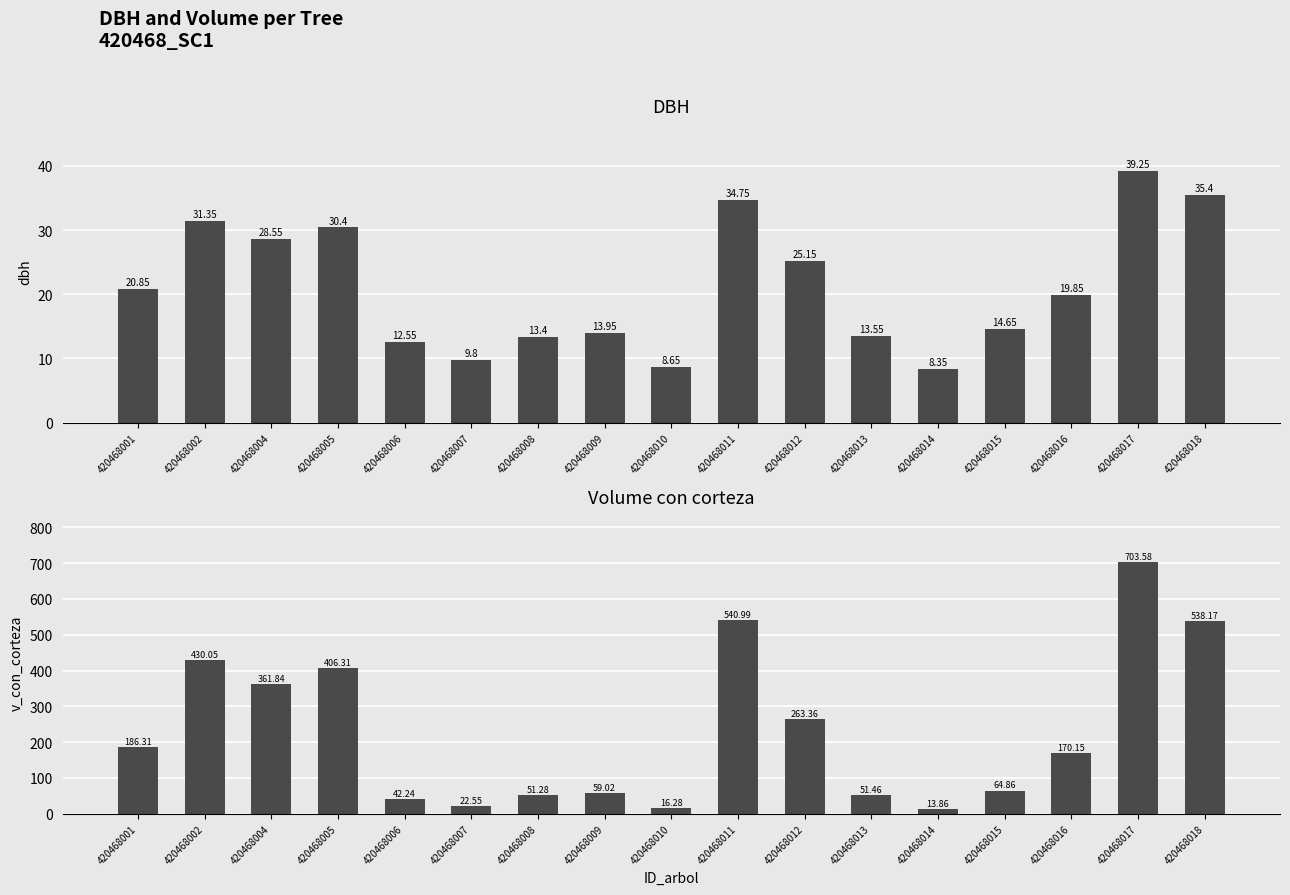

What is the difference between the highest and lowest values at 420468006?

29.7